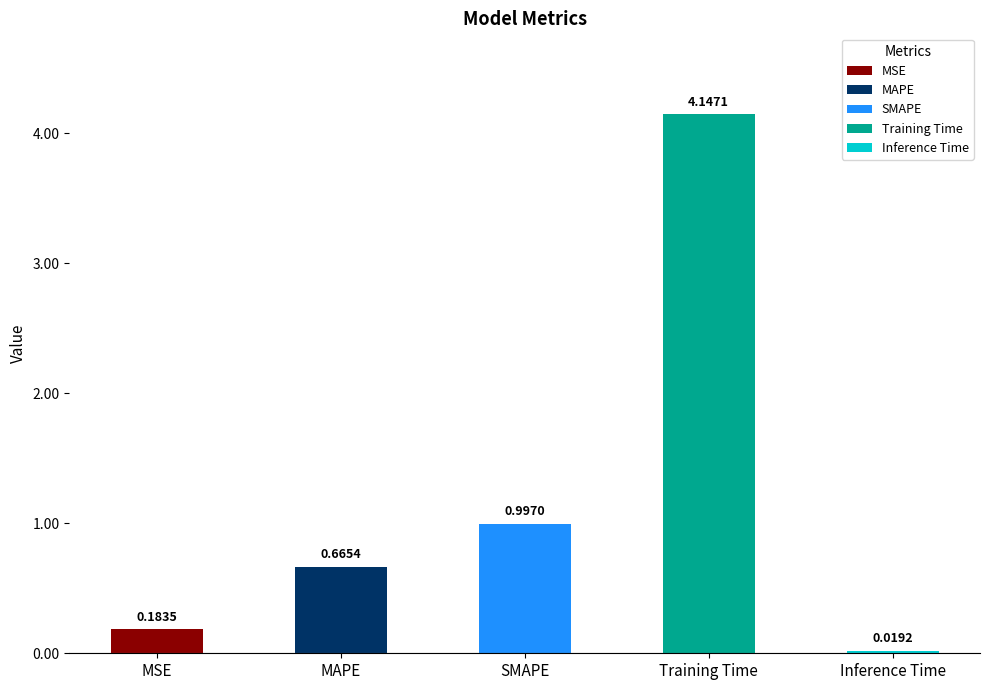

What is the label of the 2nd bar from the left?

MAPE